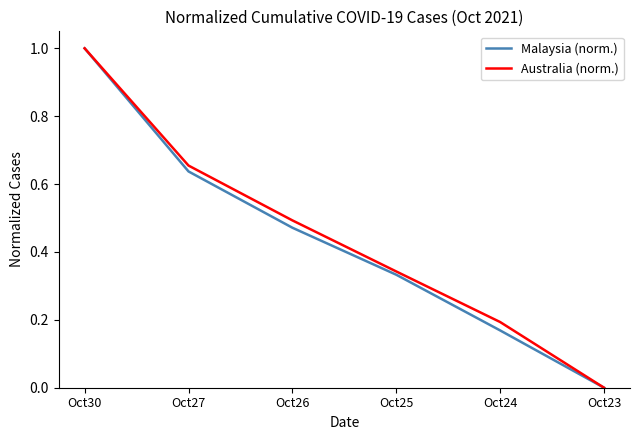

Which label corresponds to the largest value in the chart?

Oct30